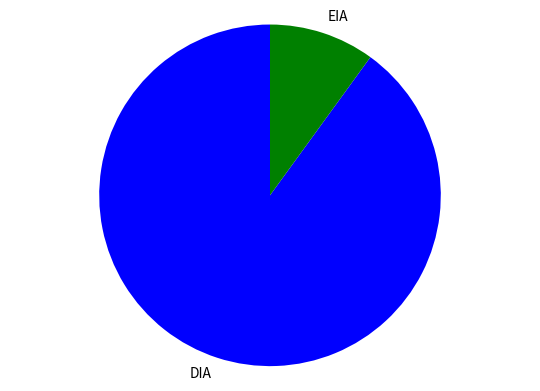

Is EIA the majority of the pie?

No